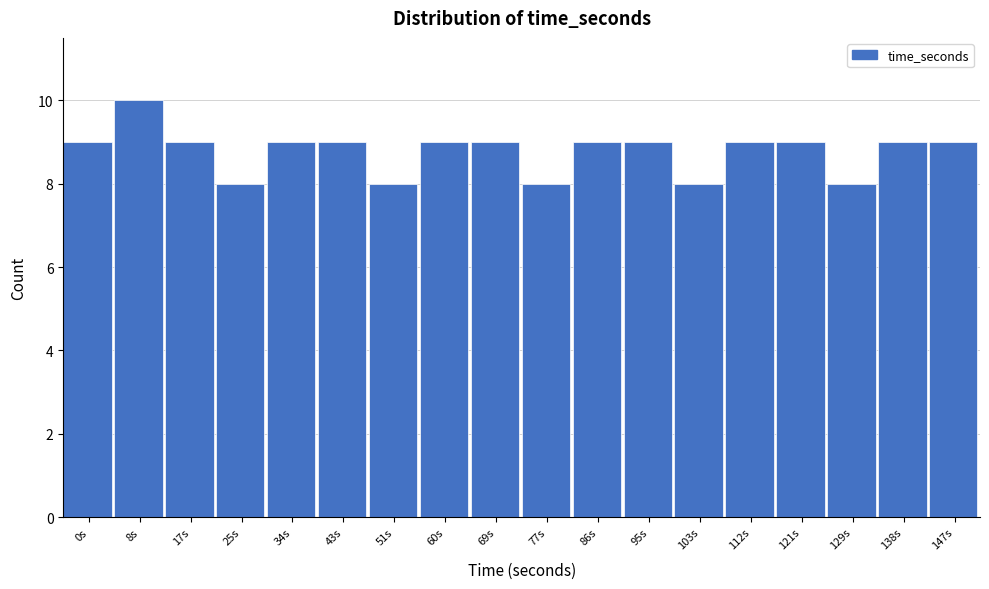

Reading right to left, transcribe all the data shown in this chart.

9	9	8	9	9	8	9	9	8	9	9	8	9	9	8	9	10	9